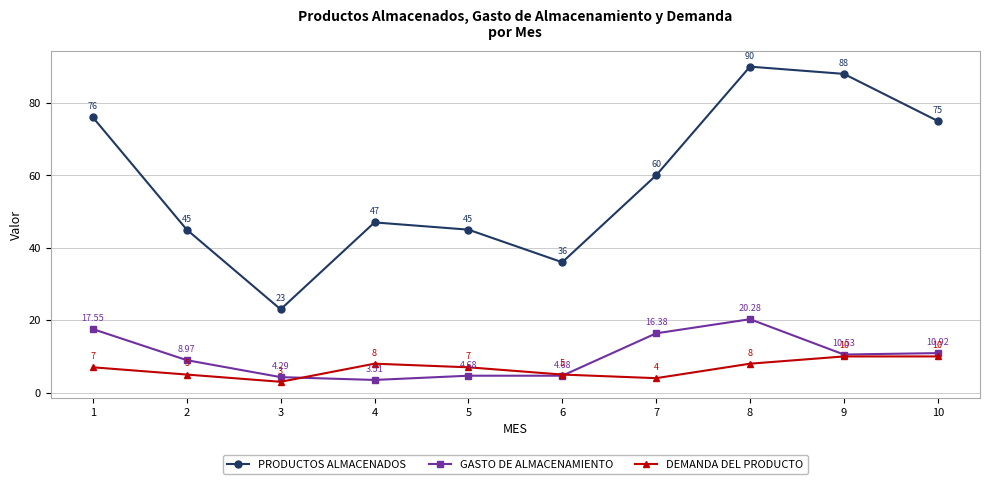

True or false: GASTO DE ALMACENAMIENTO and PRODUCTOS ALMACENADOS cross at least once.

False